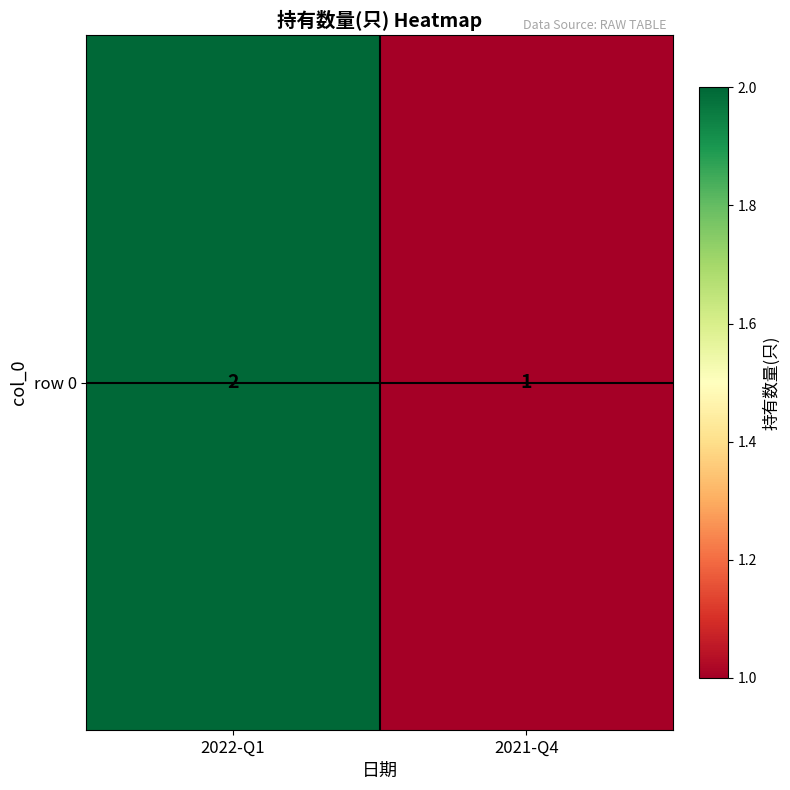

Reading left to right, what are all the values shown in this chart?

2022-Q1=2	2021-Q4=1